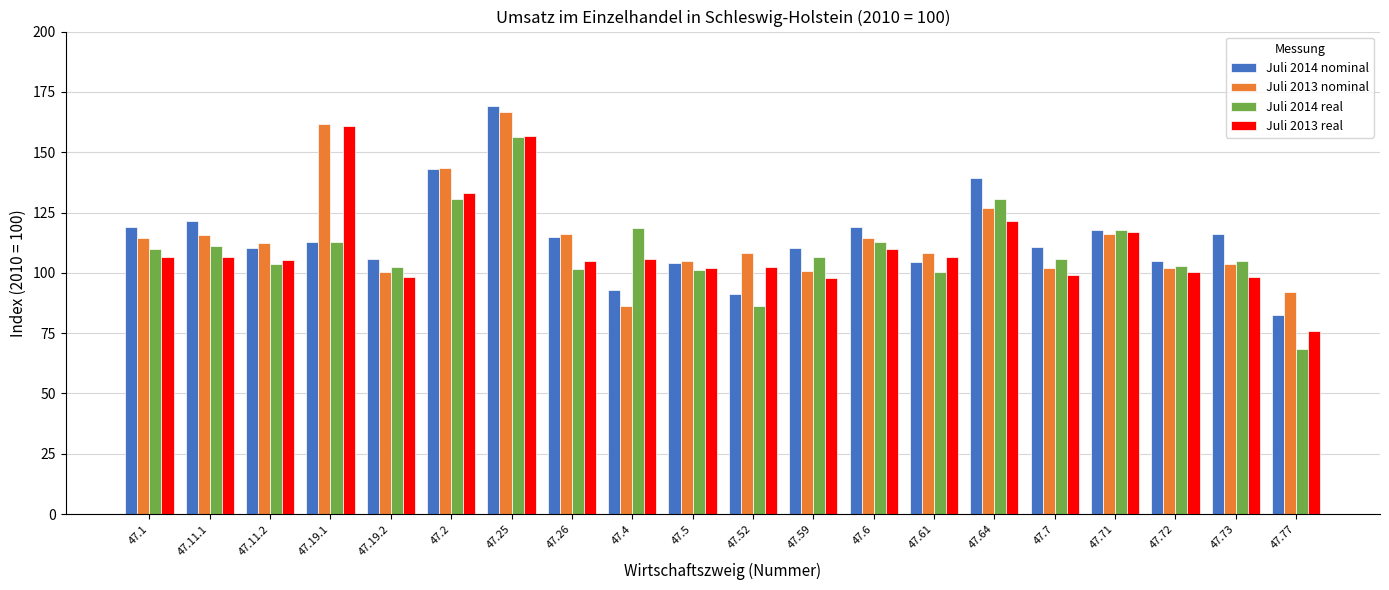

At which category is the sum across all series the highest?

47.25